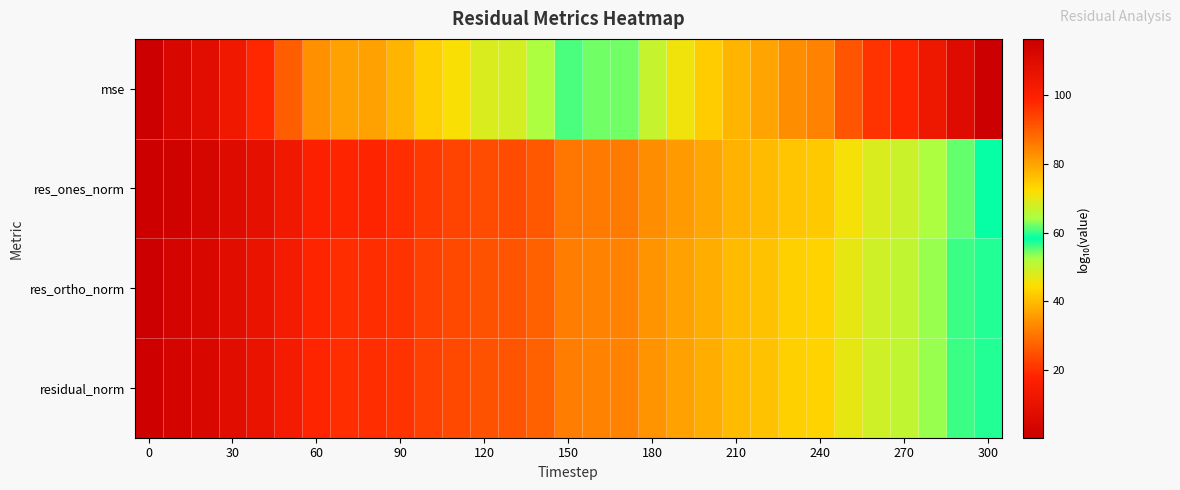

Reading left to right, transcribe all the data shown in this chart.

mse: 0.3	4.7	7.3	13.0	18.6	26.7	34.1	36.6	36.6	39.0	42.7	45.2	48.3	48.4	52.0	60.8	62.0	62.0	66.9	70.6	74.3	77.5	79.9	83.1	84.4	91.2	96.2	98.6	104.3	110.3	116.4
res_ones_norm: 1.2	1.8	3.8	6.5	9.3	13.4	17.0	18.3	18.3	19.5	21.4	22.6	24.2	24.0	26.0	30.4	31.0	31.0	33.5	35.3	37.2	38.7	39.9	41.5	41.9	45.6	48.1	49.3	52.2	55.1	58.2
res_ortho_norm: 0.5	3.4	4.7	7.5	10.4	14.4	18.1	19.3	19.3	20.5	22.4	23.6	25.2	25.2	27.0	31.4	32.1	32.1	34.5	36.4	38.2	39.8	41.0	42.6	43.3	46.6	49.1	50.4	53.2	56.2	59.2
residual_norm: 1.2	3.4	4.7	7.6	10.4	14.4	18.1	19.3	19.3	20.6	22.4	23.6	25.2	25.2	27.1	31.4	32.1	32.1	34.5	36.4	38.2	39.8	41.0	42.6	43.3	46.6	49.1	50.4	53.2	56.2	59.2